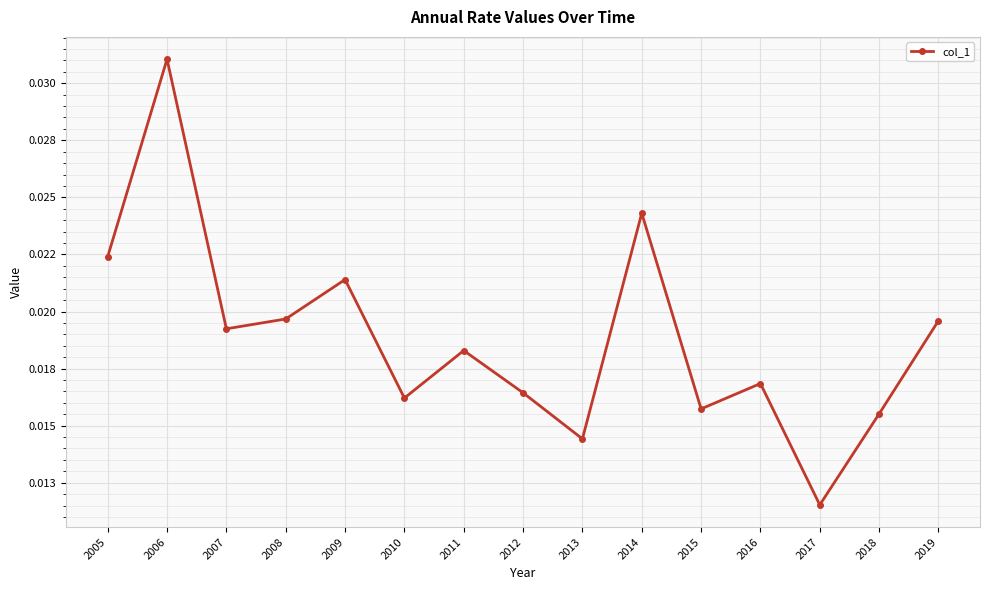

The chart shows a value of 0.0 at 2005. True or false?

True